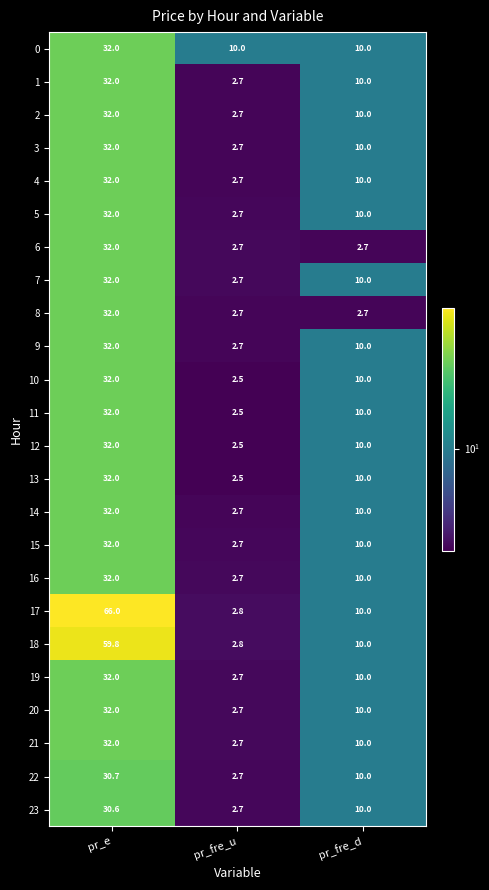

What is the spread (max minus min) of values at pr_e?

35.4